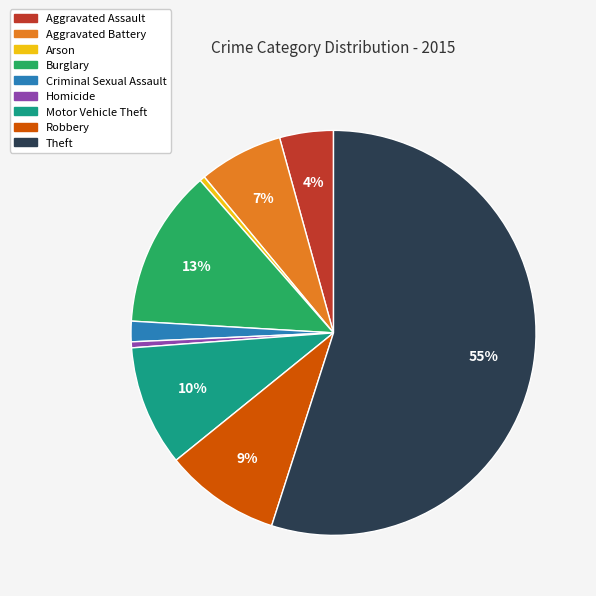

To the nearest percent, what is the difference between the largest and smallest slice percentages?

55%